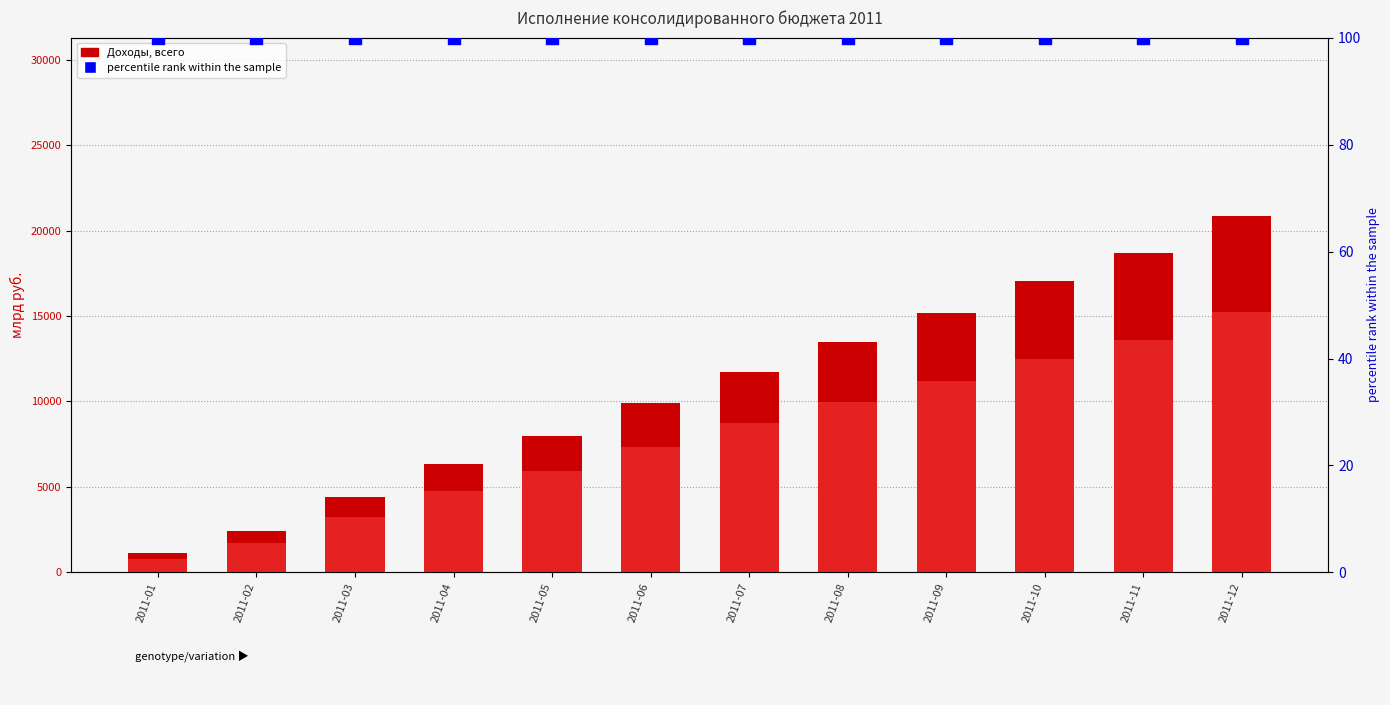

At which category is the sum across all series the highest?

2011-12